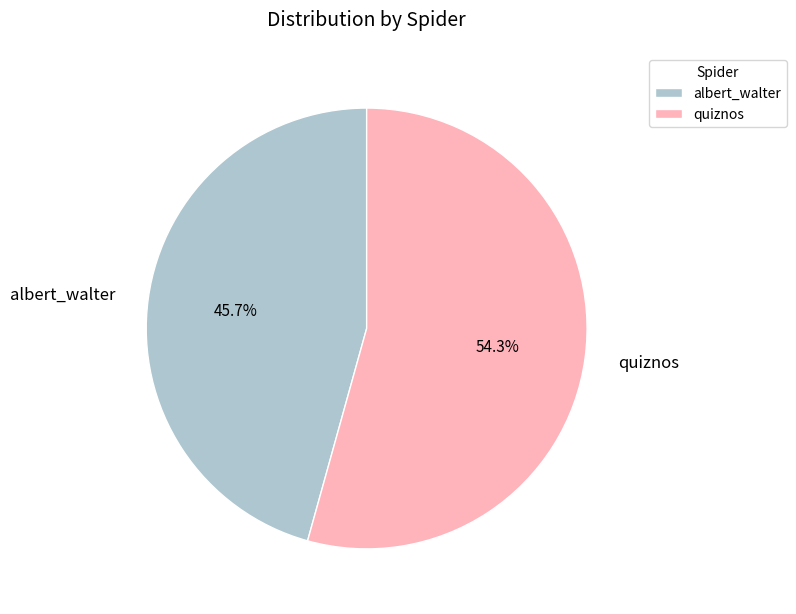

Which has a higher value, albert_walter or quiznos?

quiznos